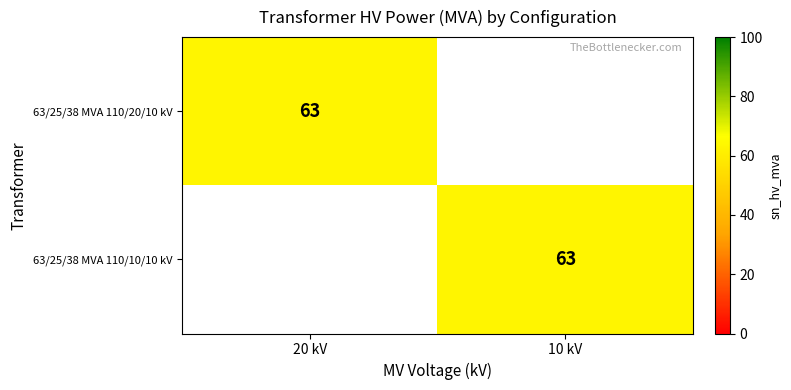

True or false: 63/25/38 MVA 110/10/10 kV has a value of 112 at 10 kV.

False